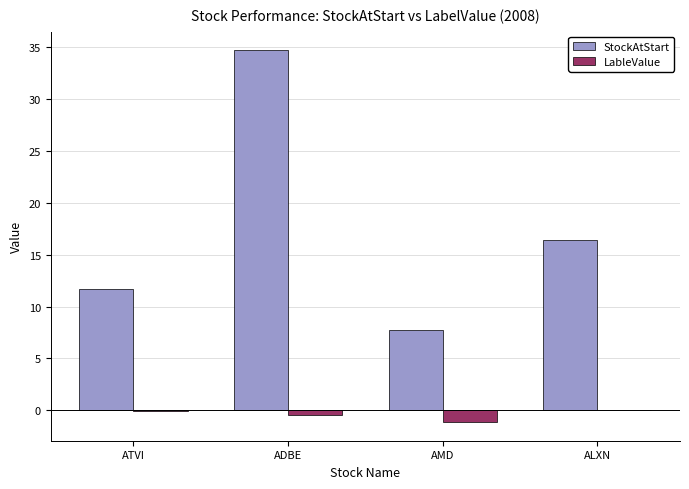

The value of StockAtStart at AMD is 7.8. True or false?

True